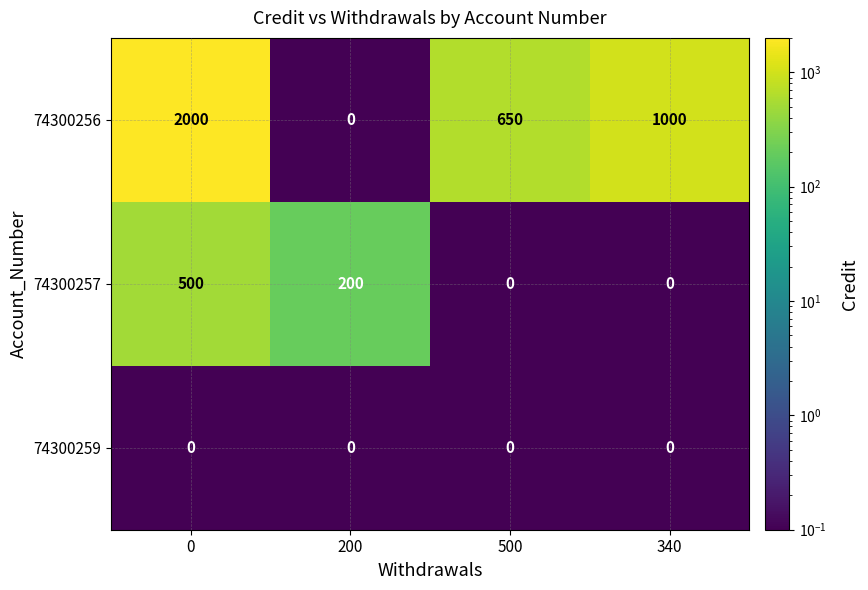

What is the average value of the 74300257 series?

175